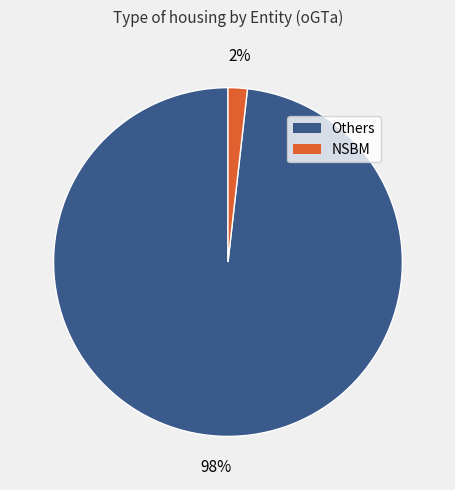

To the nearest percent, what is the average slice percentage?

50%